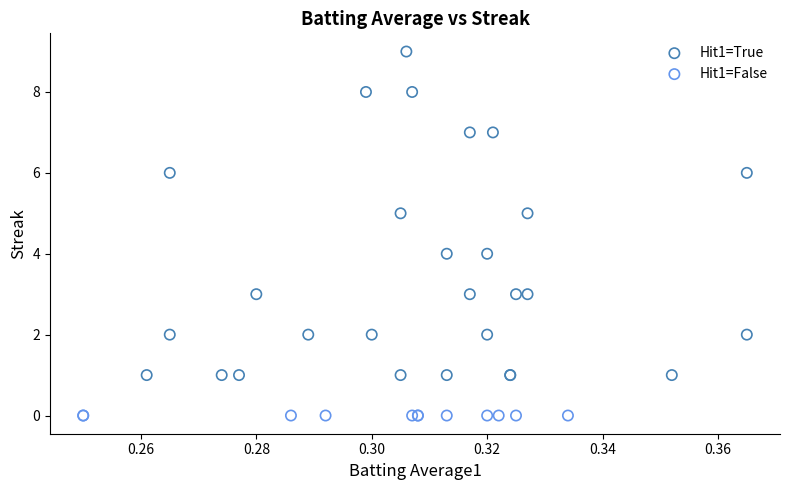

Which series contains the highest Y value?

Hit1=True